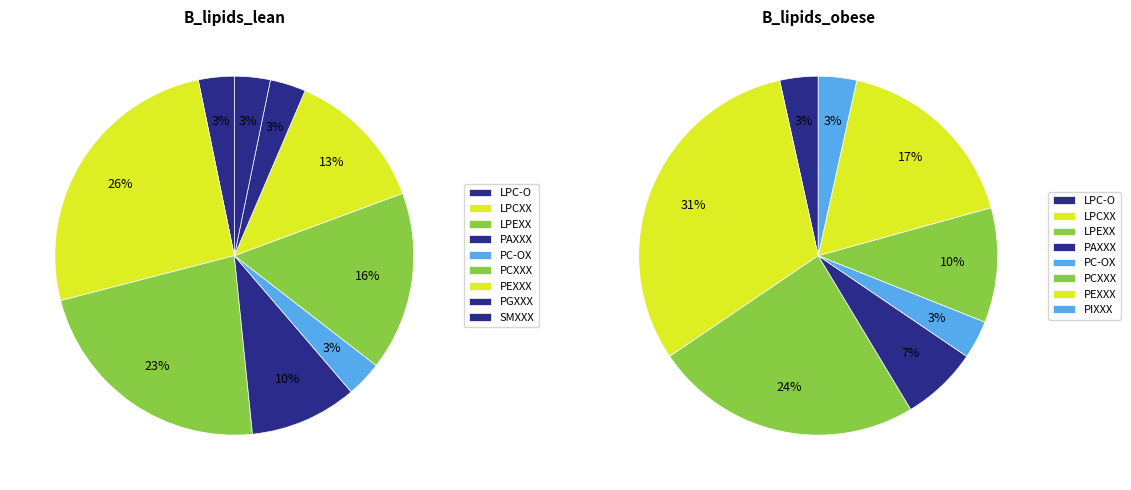

Which series has the widest spread of values?

B_lipids_obese